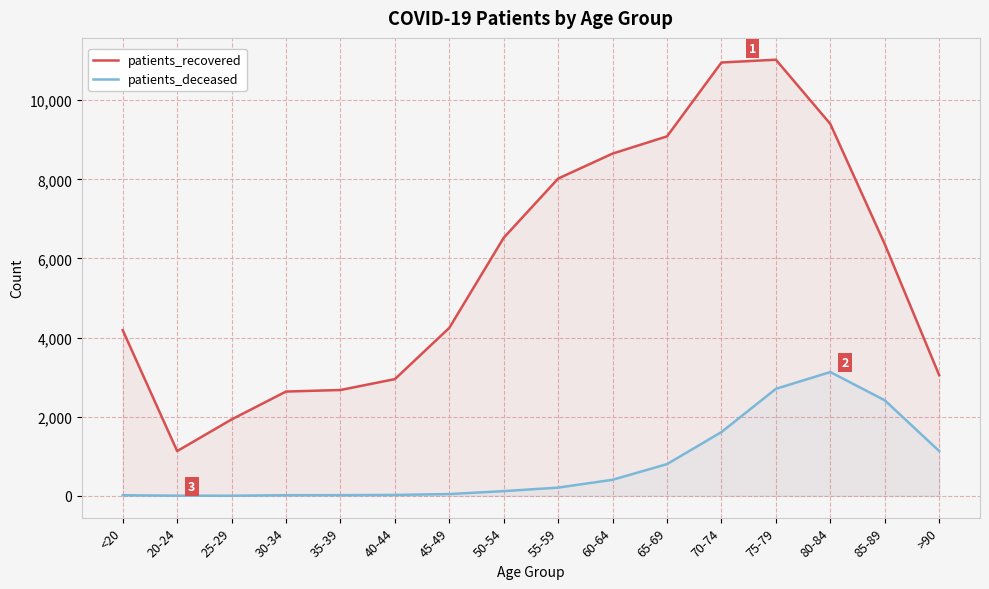

What are all the series names shown in the legend?

patients_recovered, patients_deceased